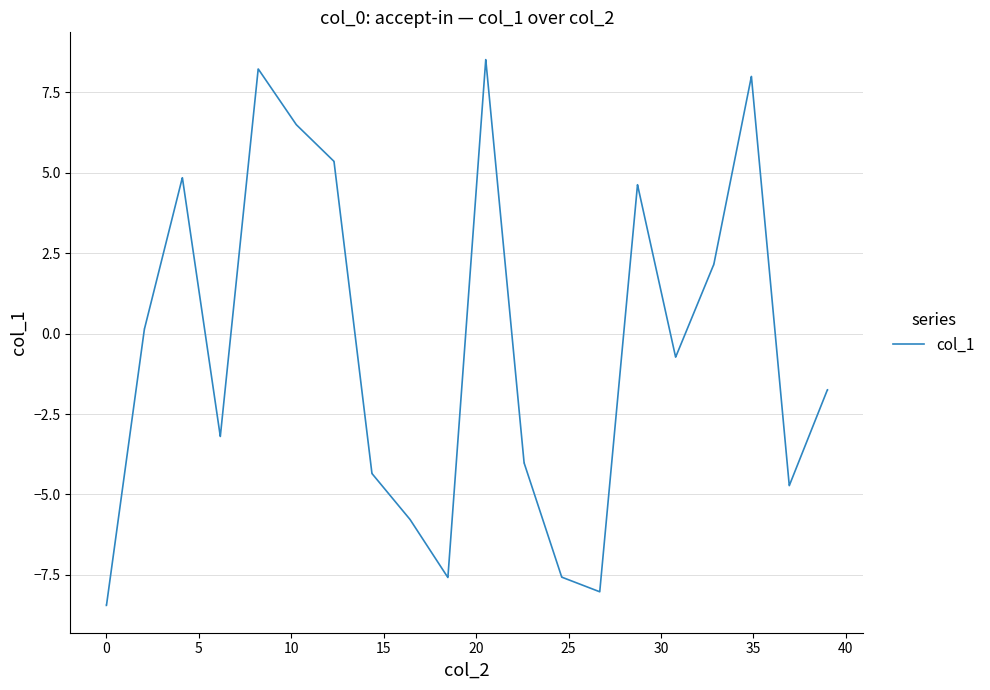

What is the minimum value shown in the chart?

-8.5